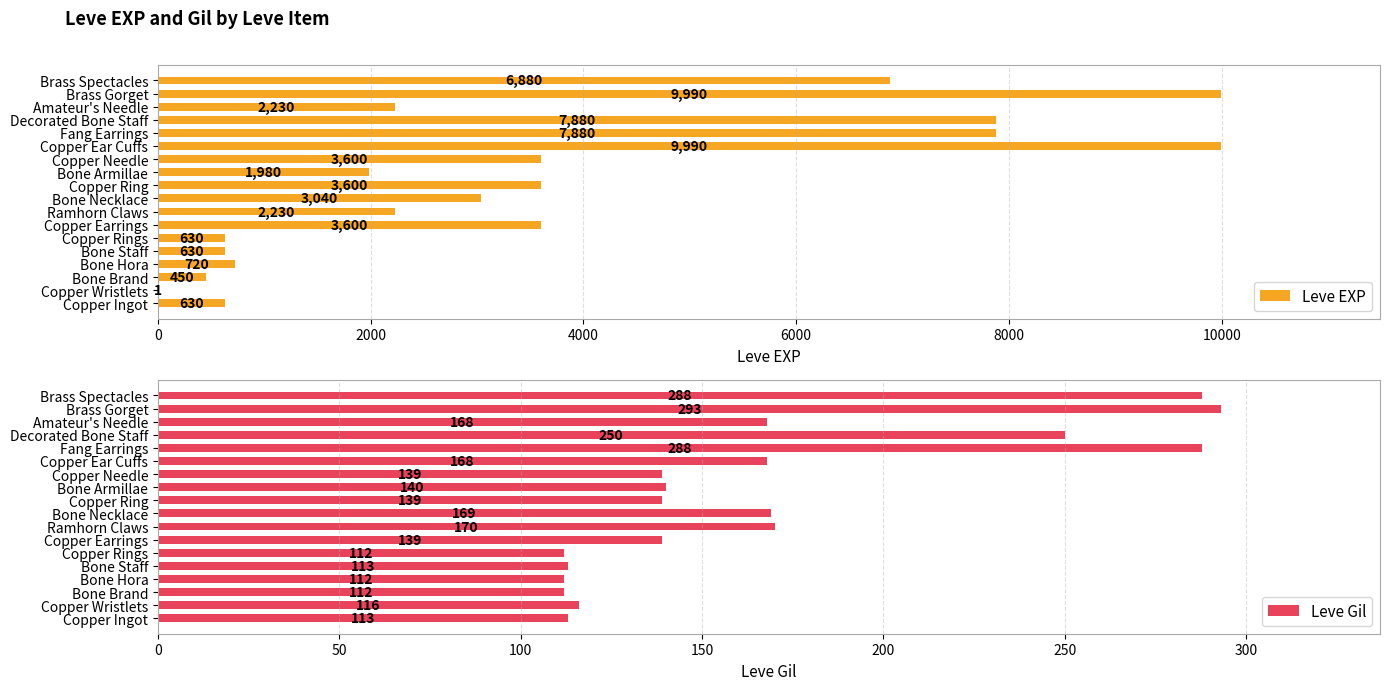

What is the highest value of the Leve Gil series?

293